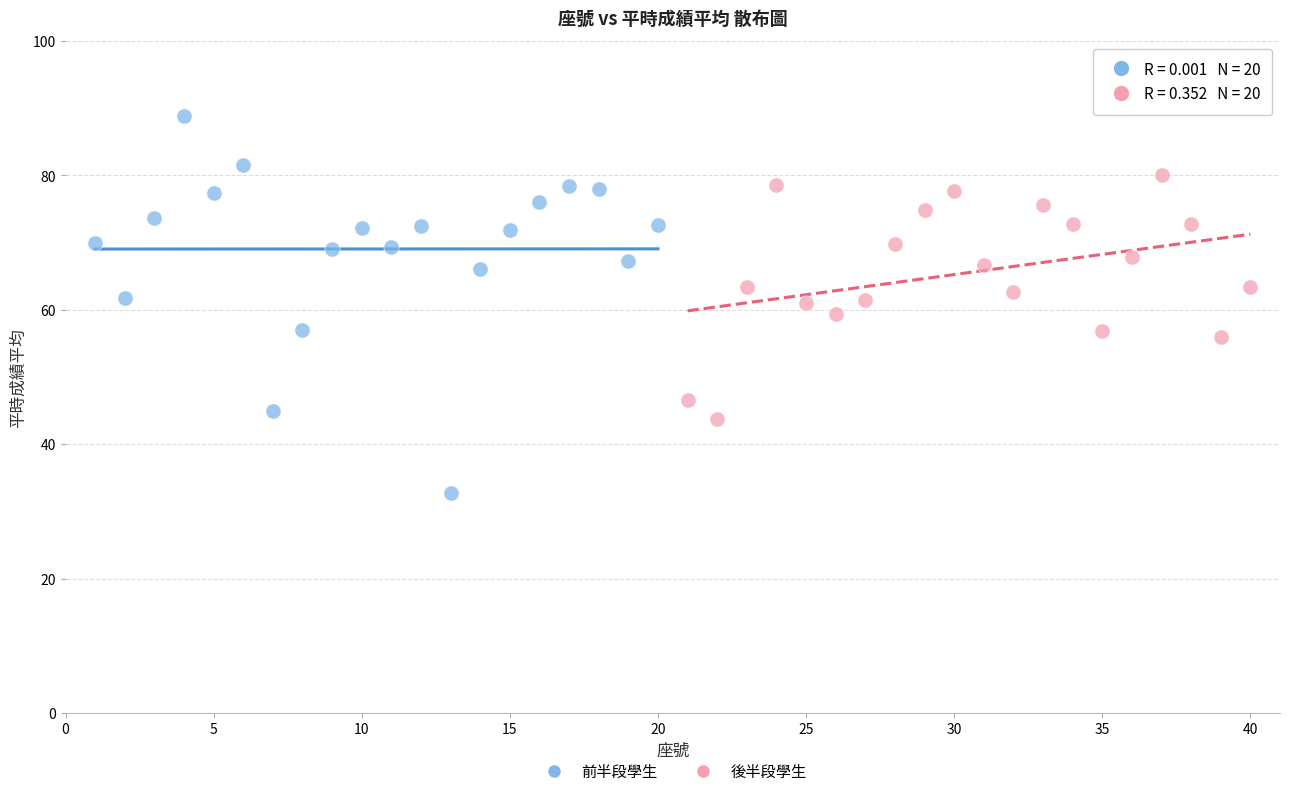

Which series has the largest Y range (max minus min)?

前半段學生